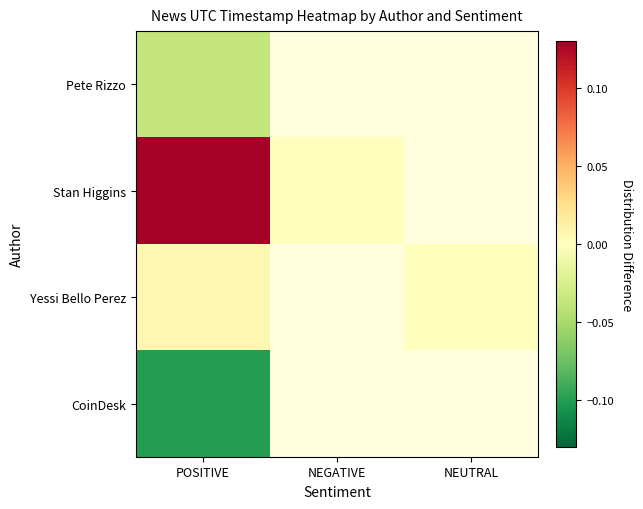

Which series has the widest spread of values?

Stan Higgins